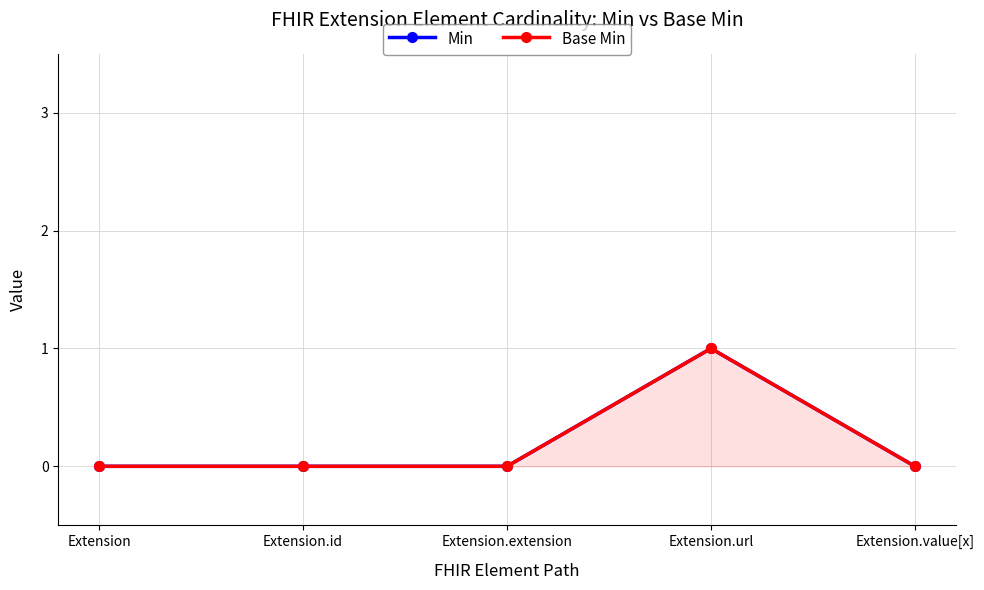

The value of Base Min at Extension.url is 1. True or false?

False